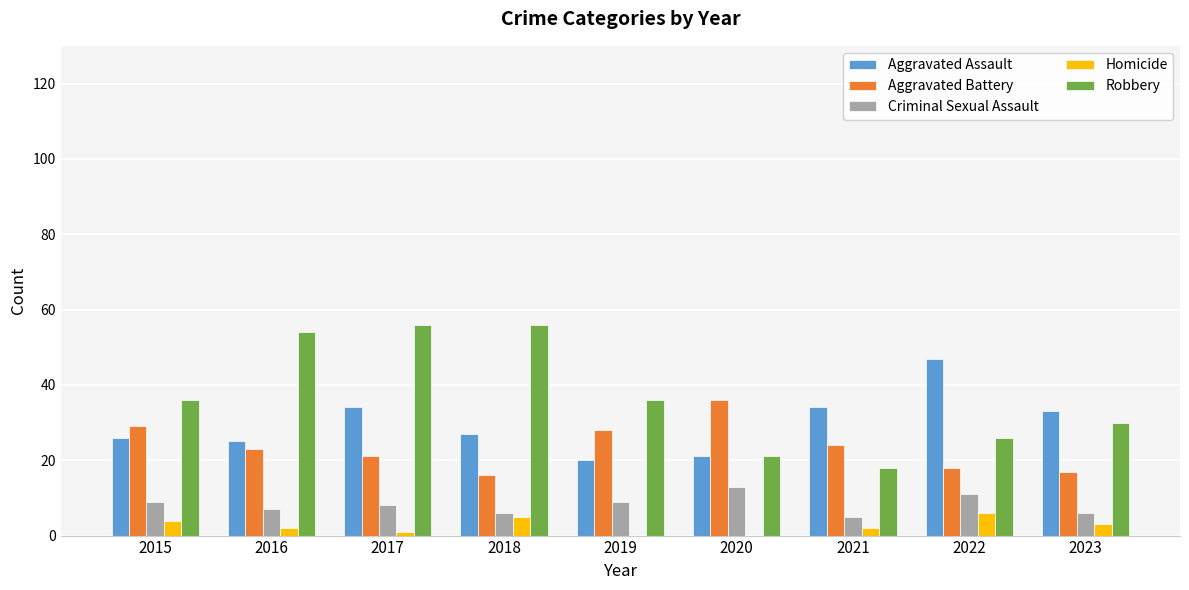

What is the highest value of the Criminal Sexual Assault series?

13